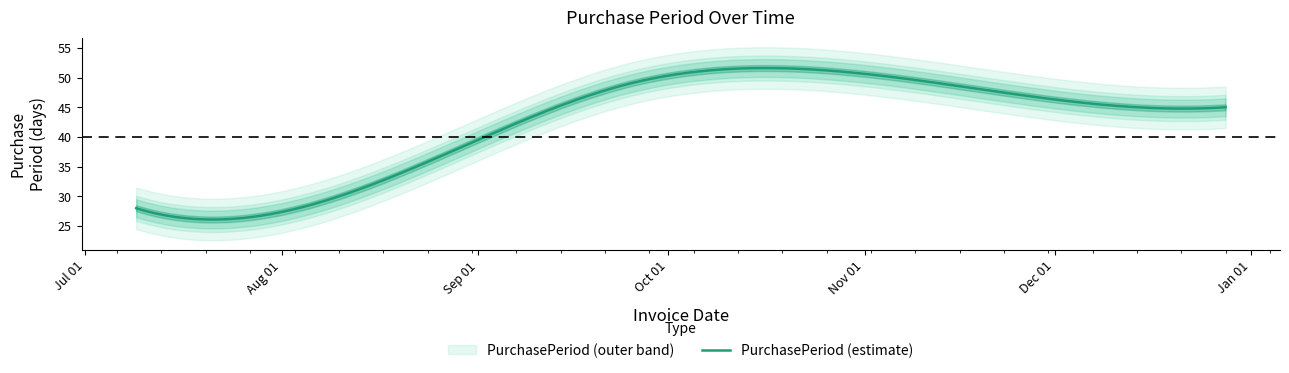

What is the value of the 4th point from the left?

49